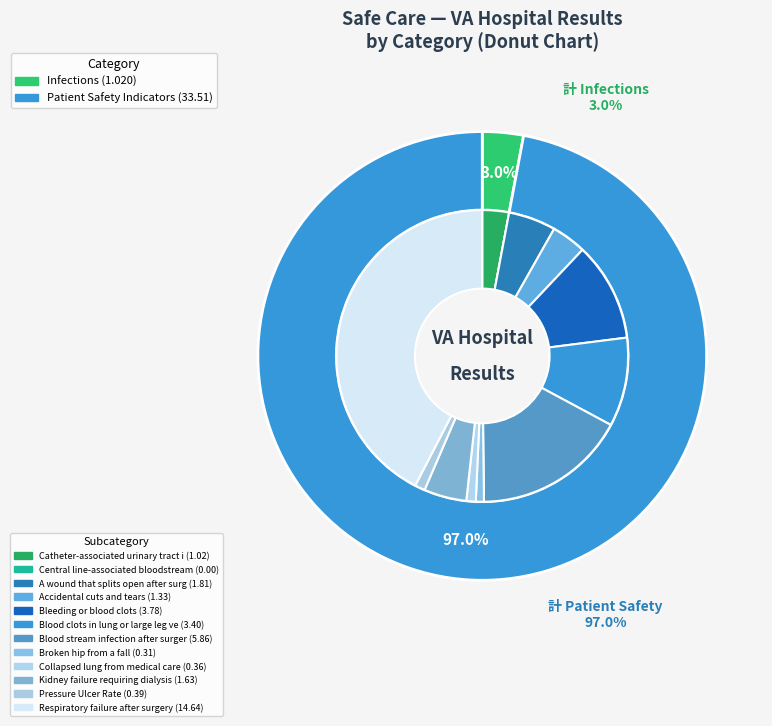

To the nearest percent, what is the average slice percentage?

50%